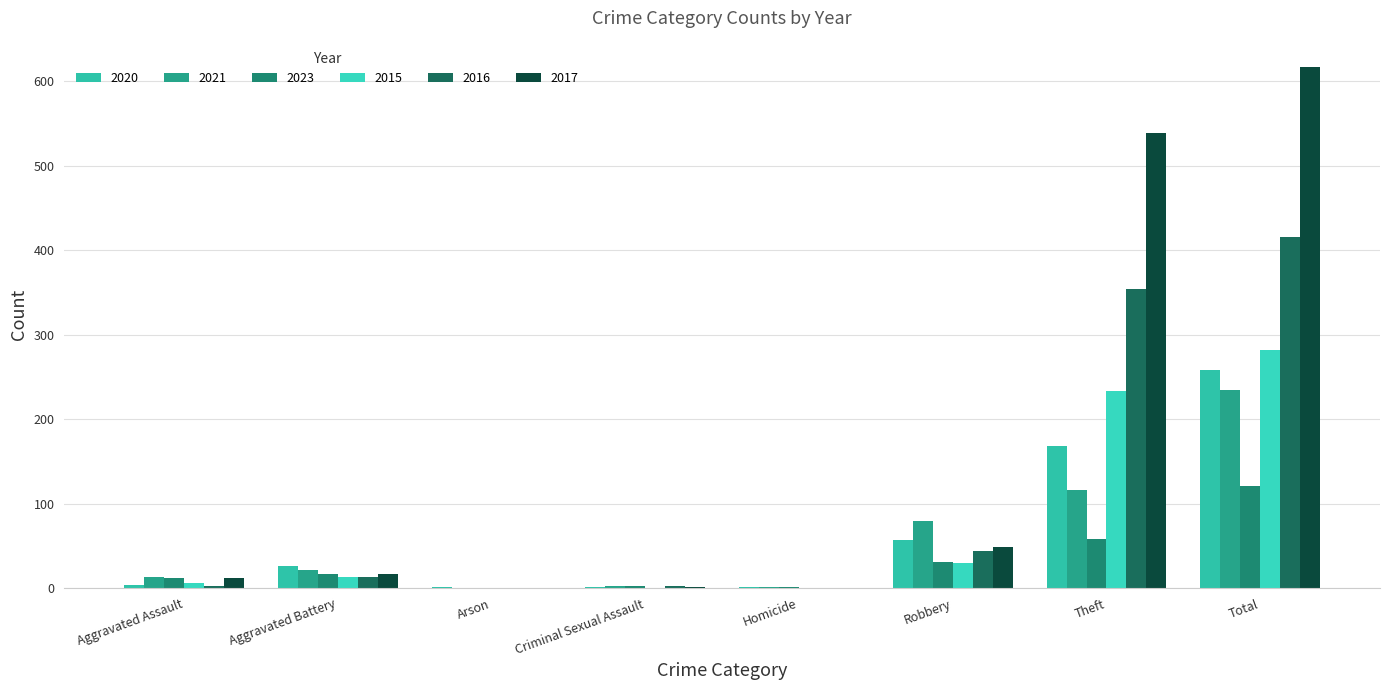

At how many categories does at least one series exceed 221?

2